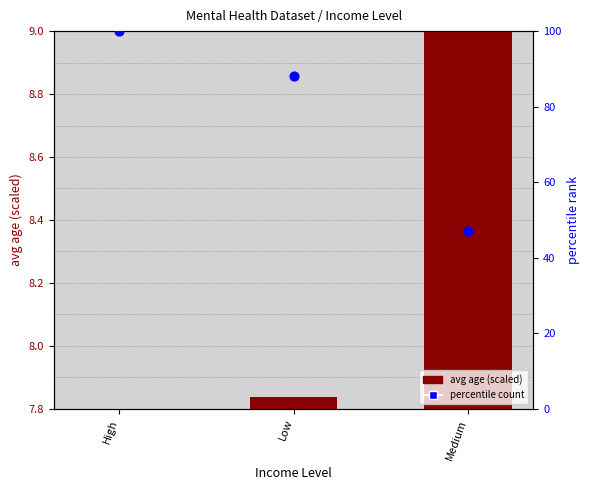

At how many categories does at least one series exceed 53?

2